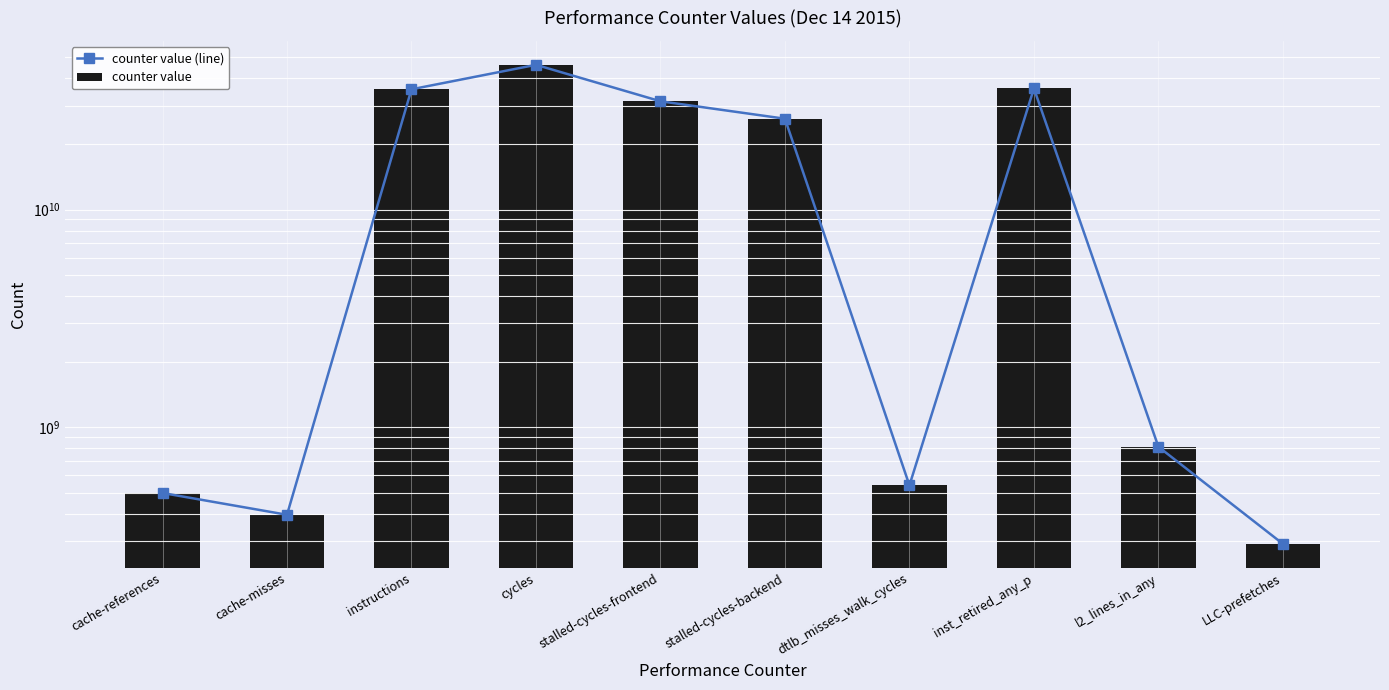

Reading right to left, extract all data points from this chart.

counter value (line): 291026402	812594239	35999916391	540673022	26129712440	31432114612	46215868573	35672063436	395914099	498564267
counter value: 291026402	812594239	35999916391	540673022	26129712440	31432114612	46215868573	35672063436	395914099	498564267